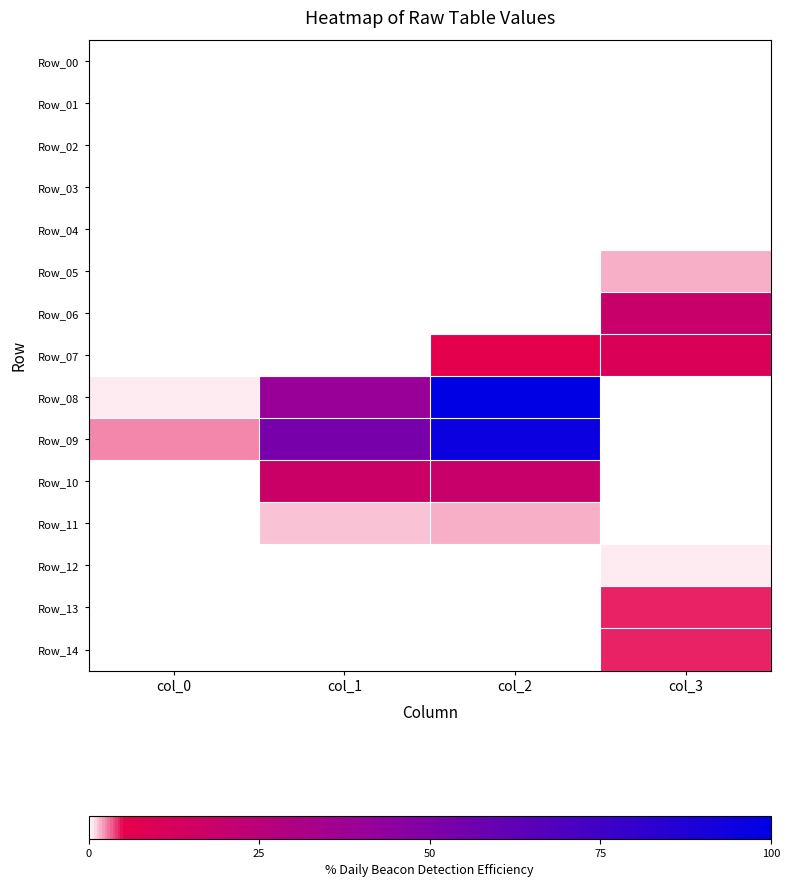

What is the total value across all series at col_1?

111.6